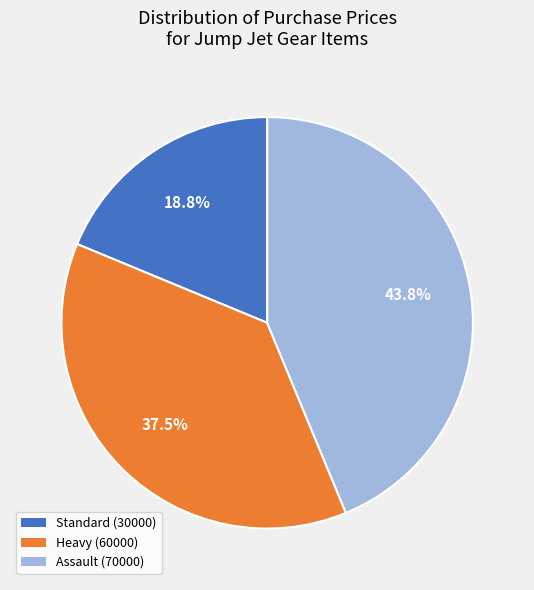

Is there any slice that represents more than half of the pie?

No